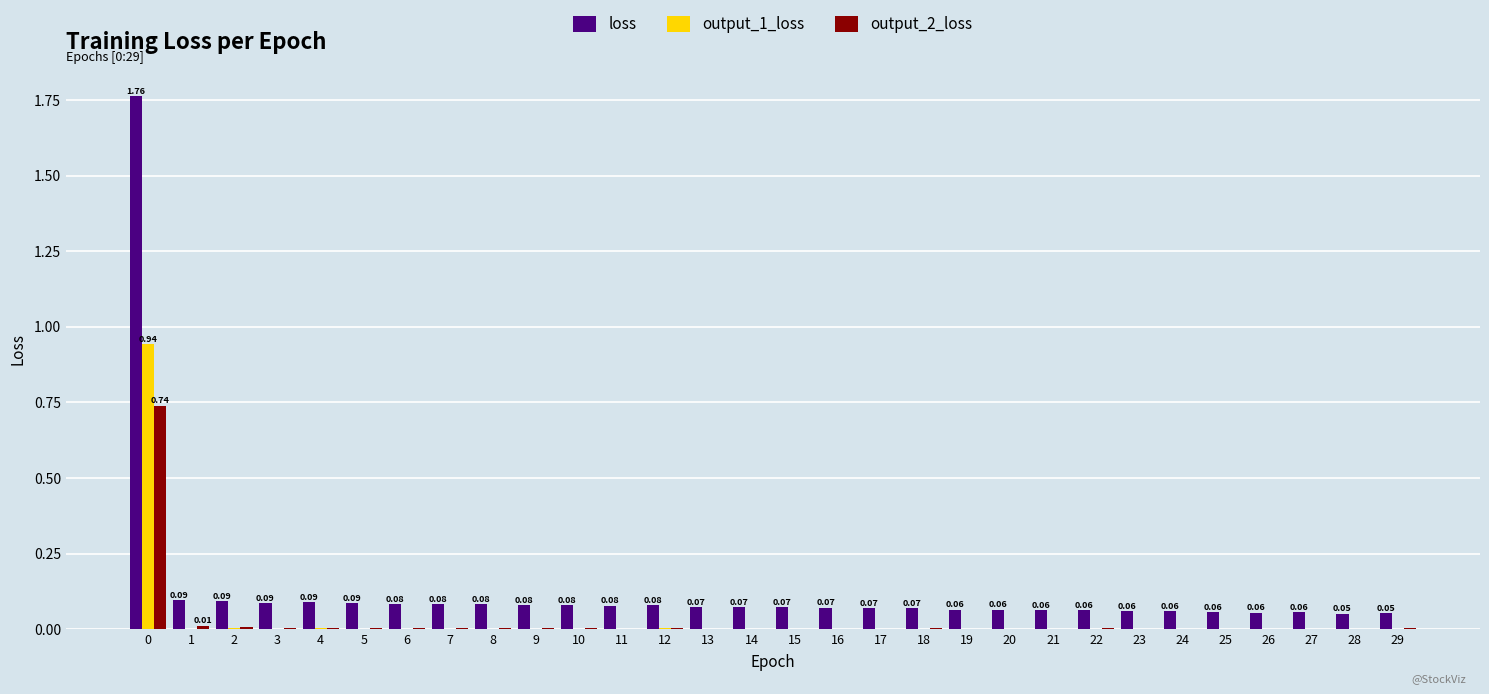

Is the value of loss at 11 greater than the value of output_1_loss at 25?

Yes